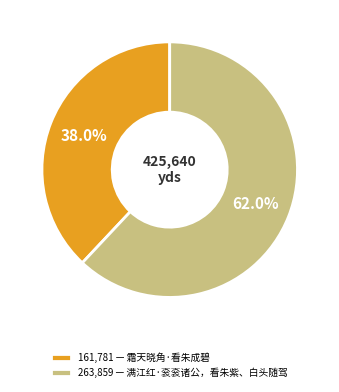

How many segments does this pie chart have?

2